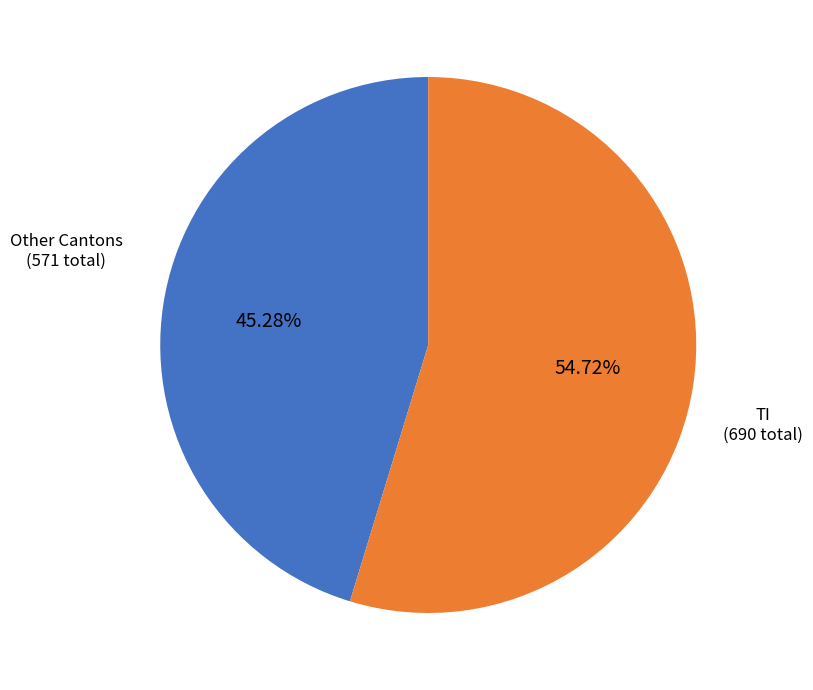

Which slice is the largest?

TI